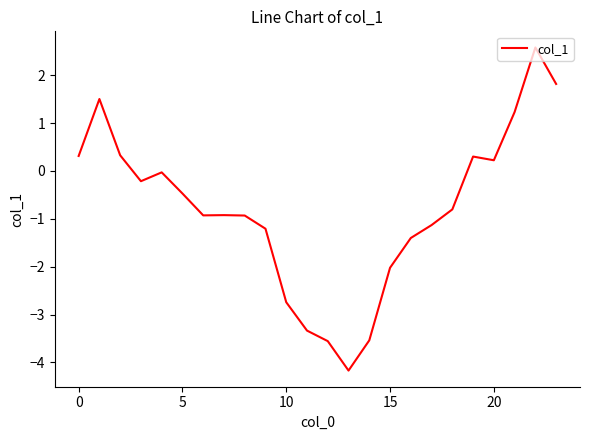

What is the smallest value displayed?

-4.2